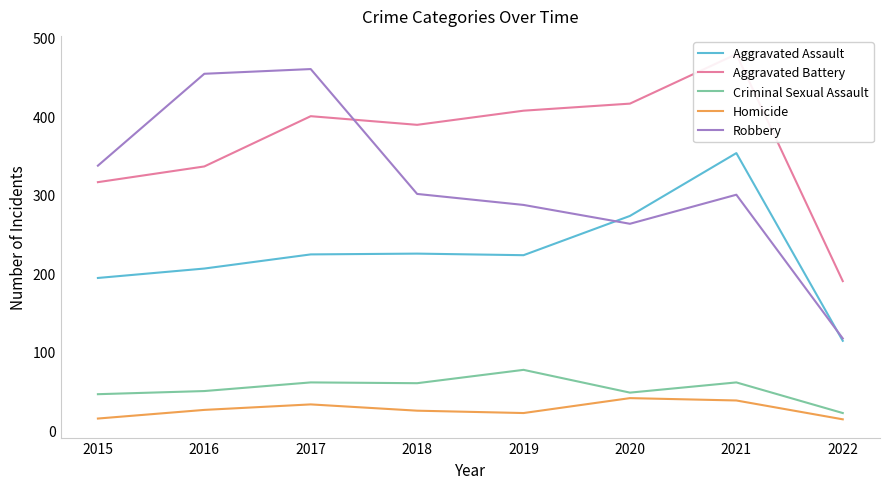

At which category is the sum across all series the highest?

2021